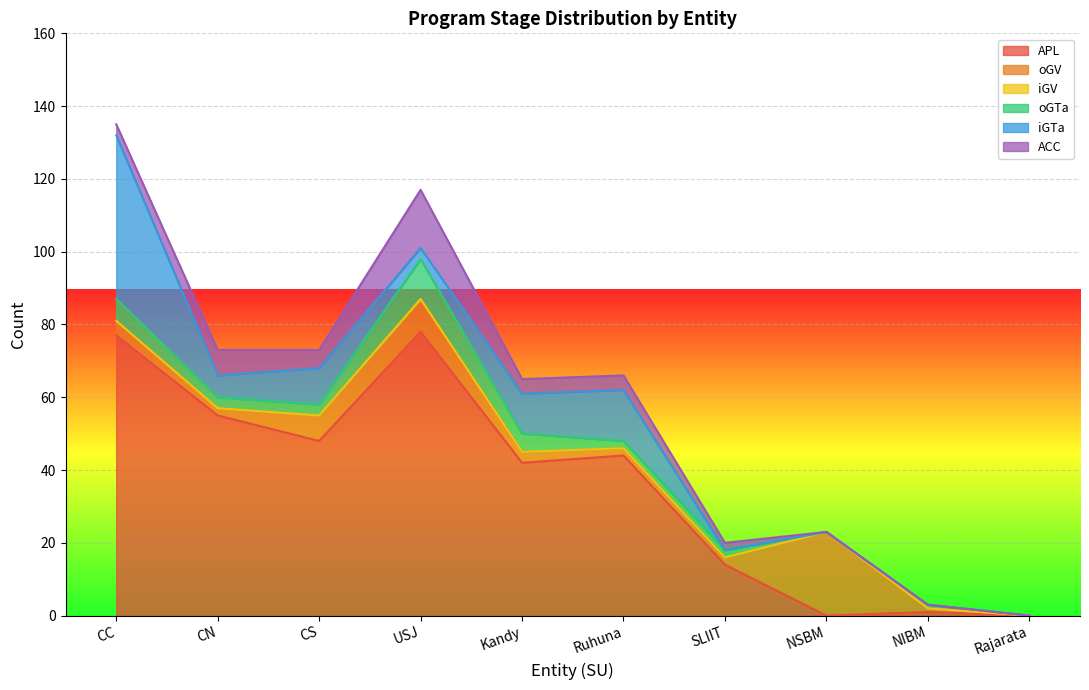

Is it true that oGTa equals 5 at Kandy?

True